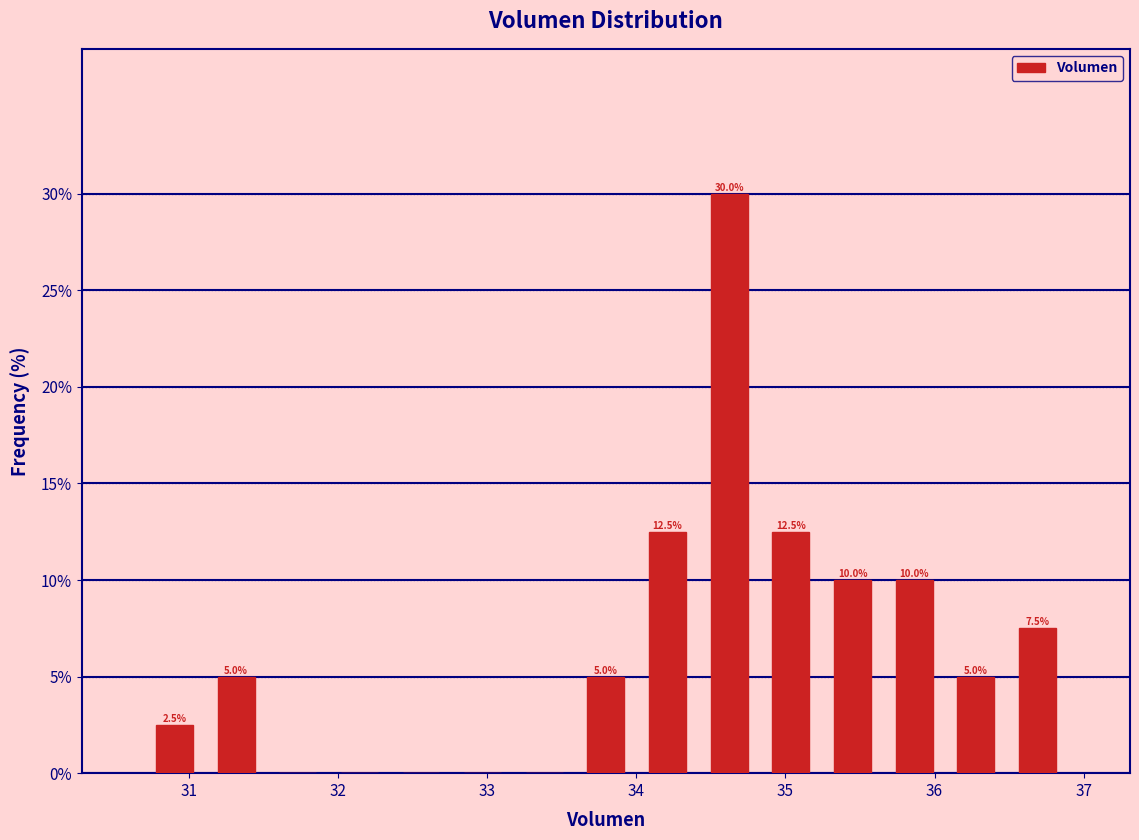

Which range on the x-axis has the tallest bar?

34.4 to 34.8